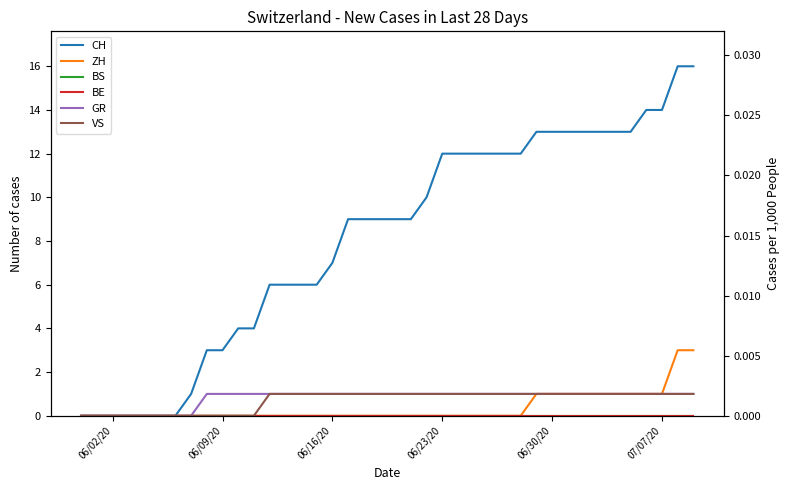

The value of GR at 07/07/20 is 2. True or false?

False